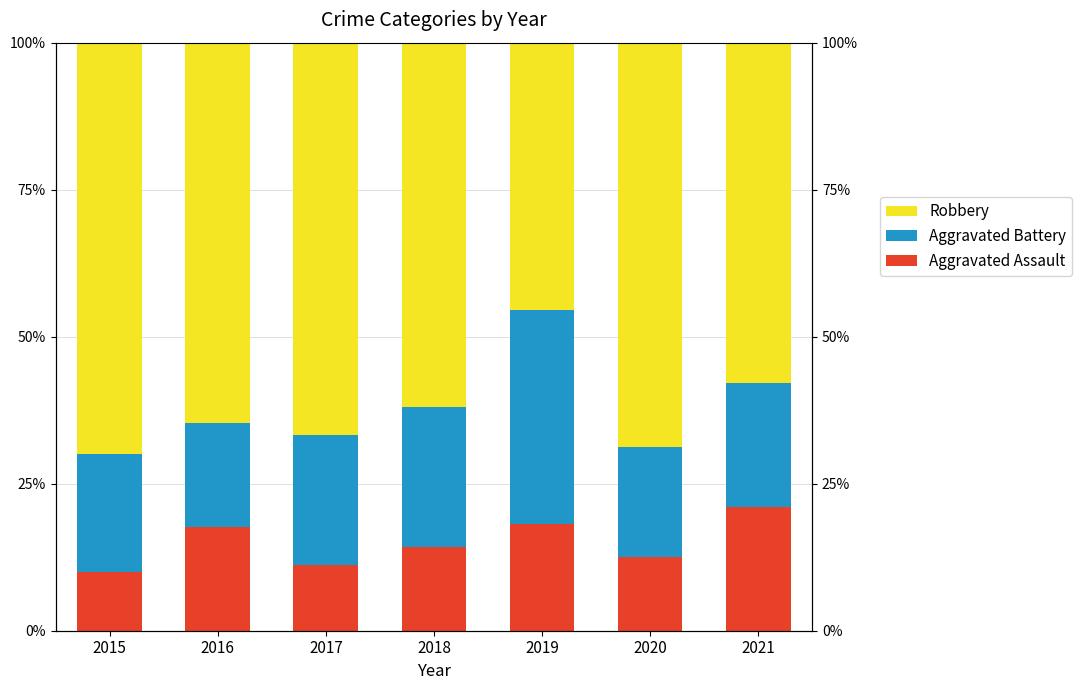

Between 2019 and 2020, which series saw the biggest shift?

Robbery